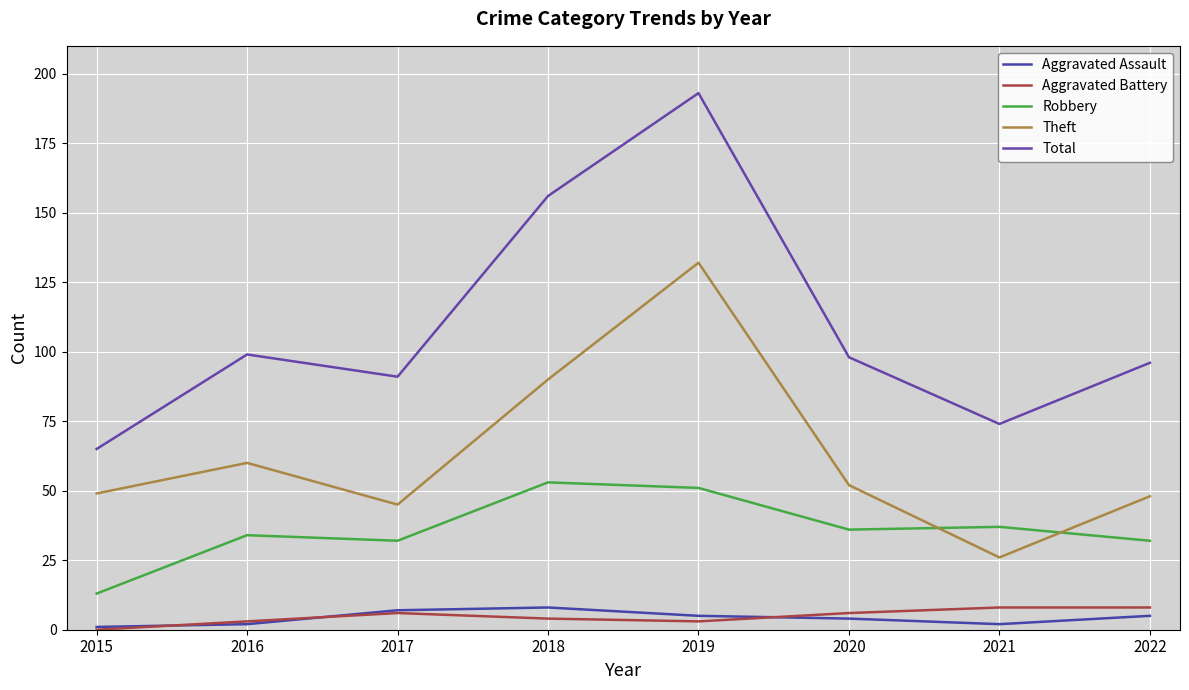

What are all the series names shown in the legend?

Aggravated Assault, Aggravated Battery, Robbery, Theft, Total